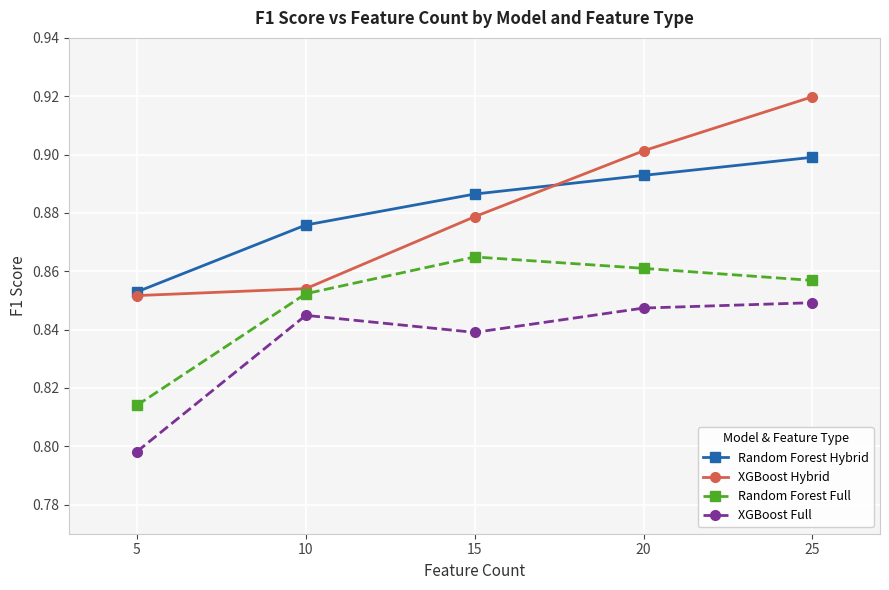

The XGBoost Hybrid series shows 0.9 at 15. True or false?

True